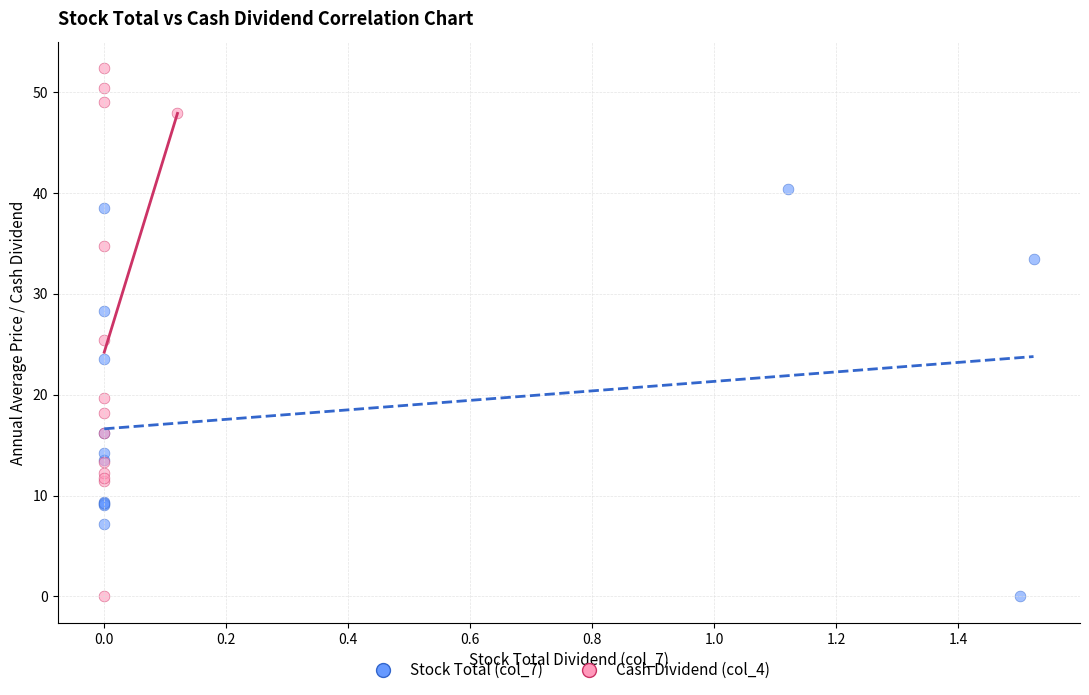

Which series contains the highest Y value?

Cash Dividend (col_4)